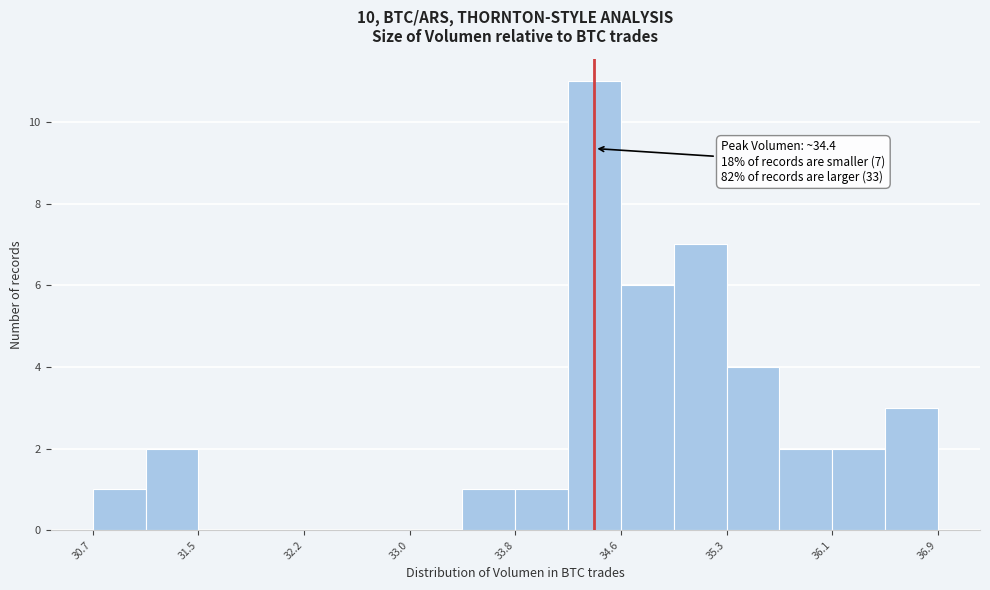

Read against the x-axis, roughly where is the centre of the tallest bar?

34.4